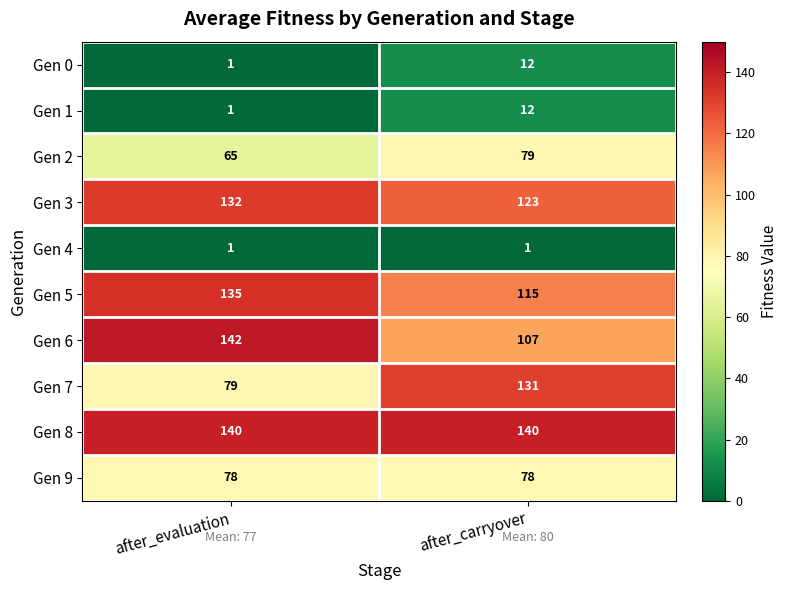

What is the difference between the maximum and minimum values in the Gen 3 series?

9